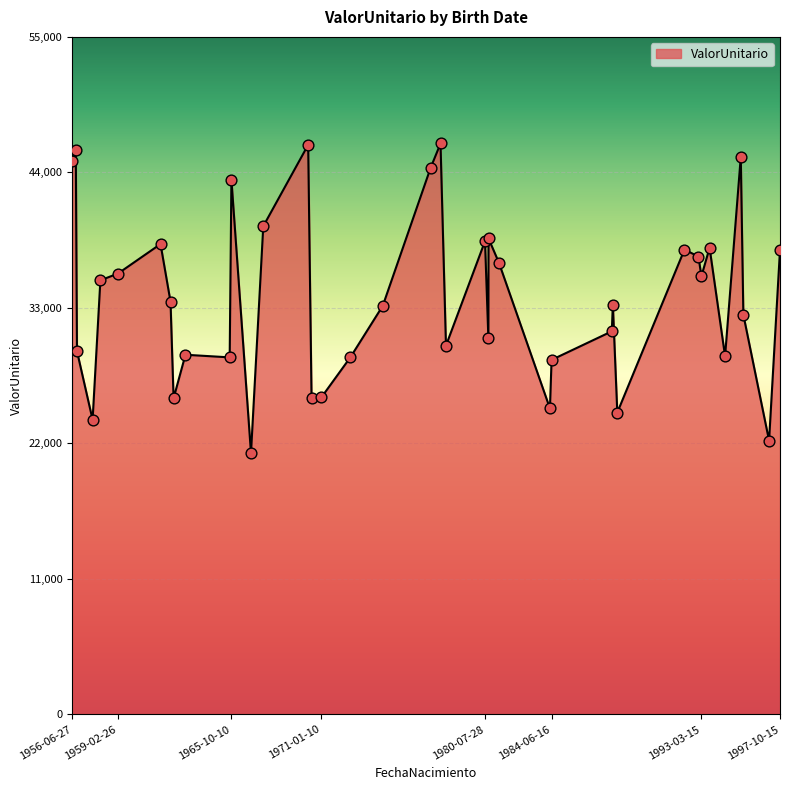

What is the difference between the maximum and minimum values?

25142.3